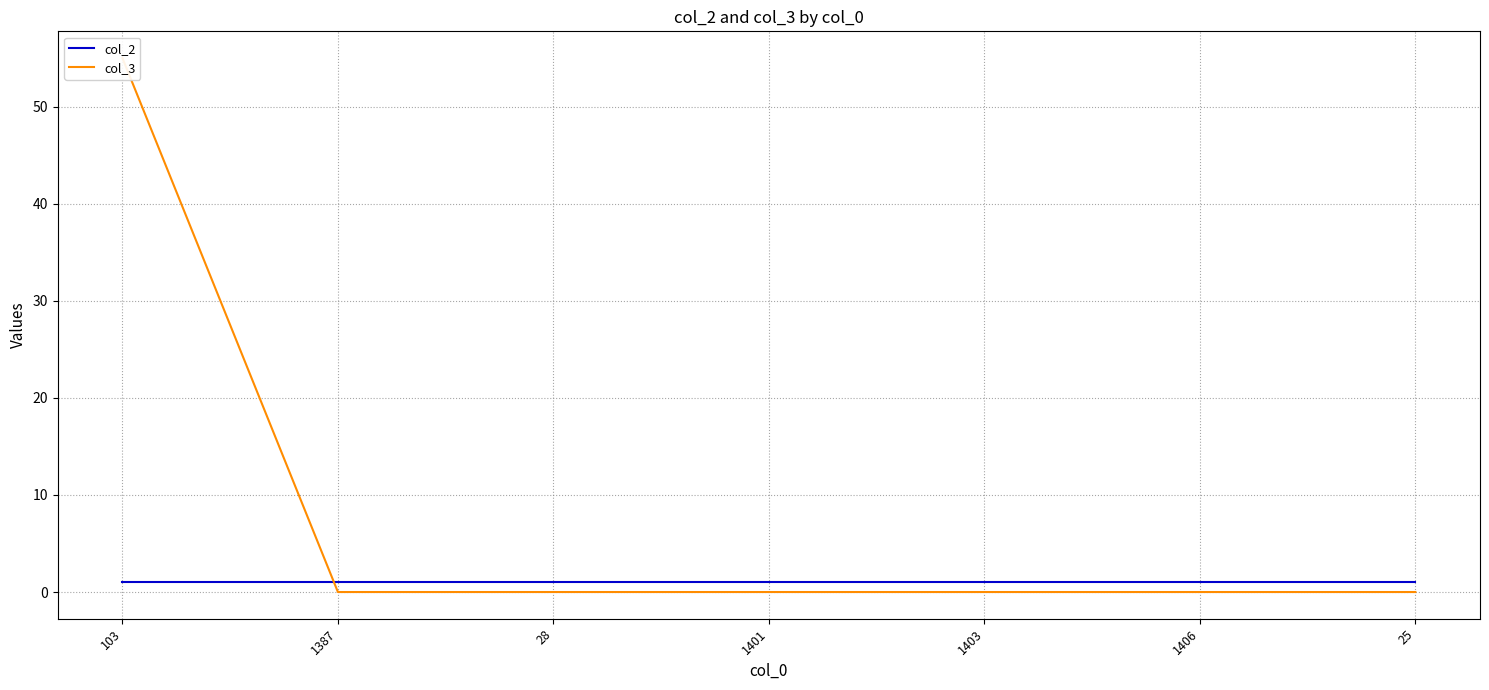

What are all the series names shown in the legend?

col_2, col_3